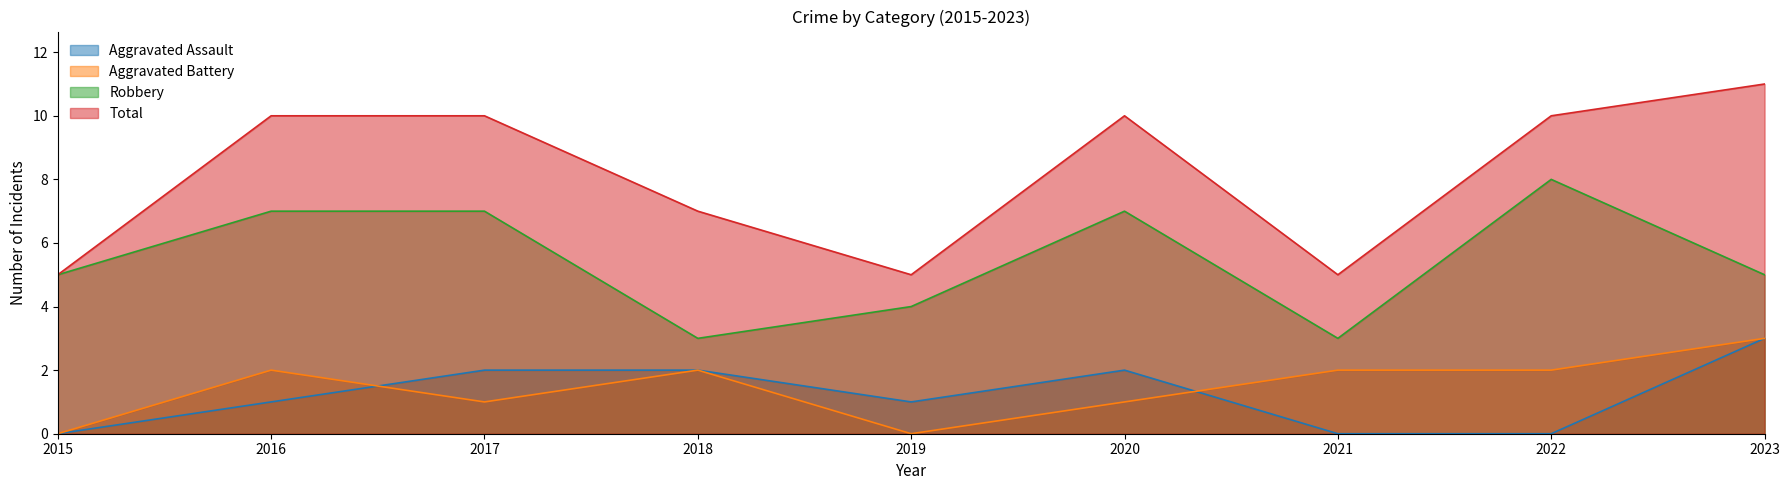

In Robbery, how many points are lower than both neighbors (excluding endpoints)?

2